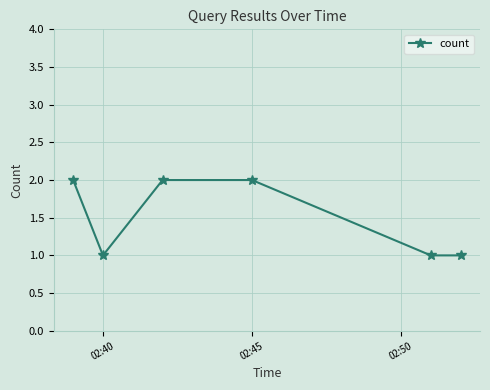

How many values are between 1 and 2?

6